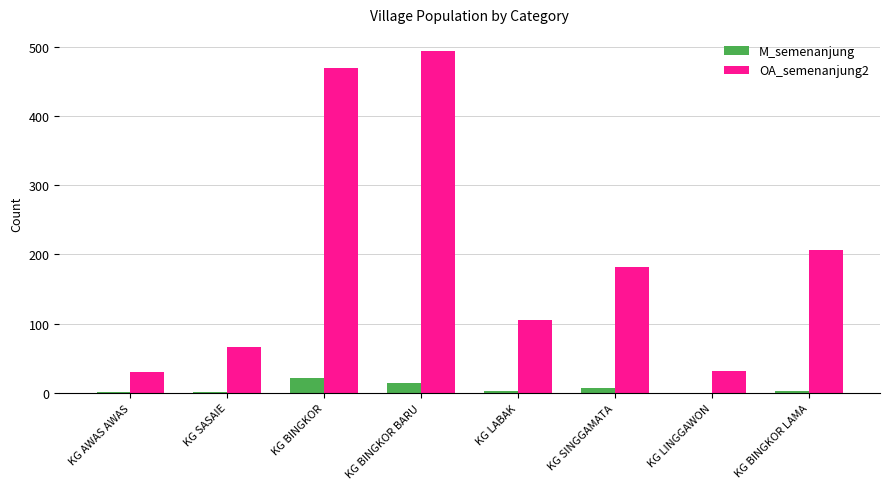

Is the value of OA_semenanjung2 at KG BINGKOR greater than the value of M_semenanjung at KG BINGKOR BARU?

Yes